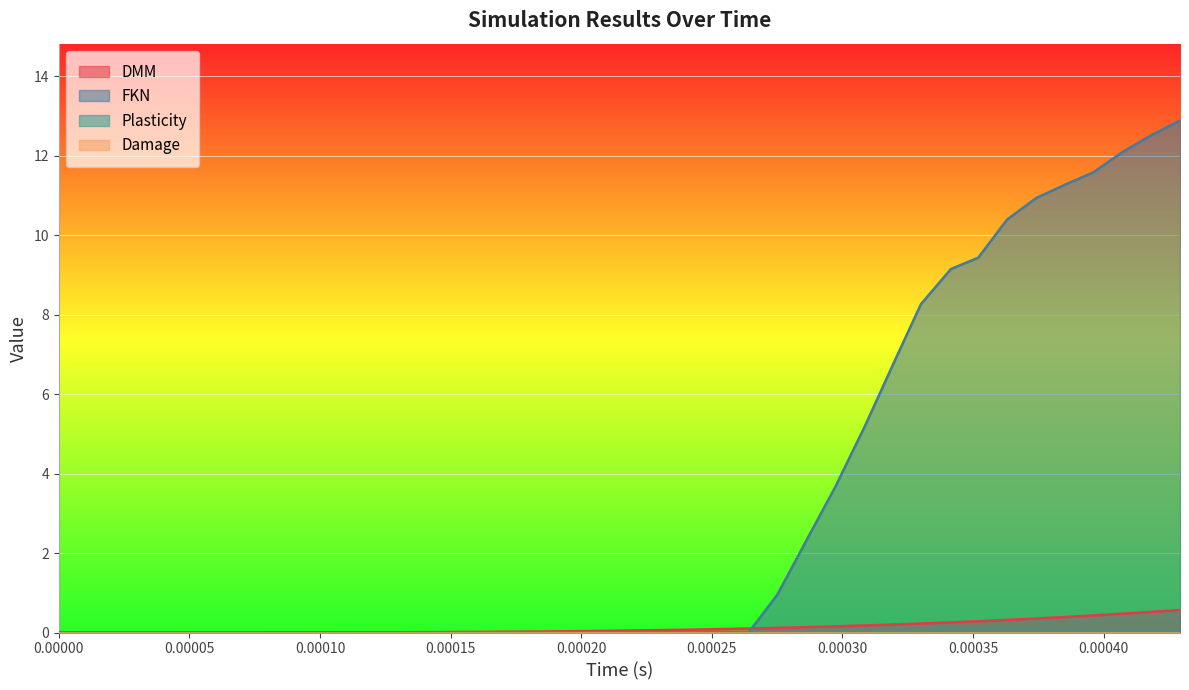

Is the value of DMM at 0.000286455993773 greater than the value of FKN at 0.000385570281651?

No